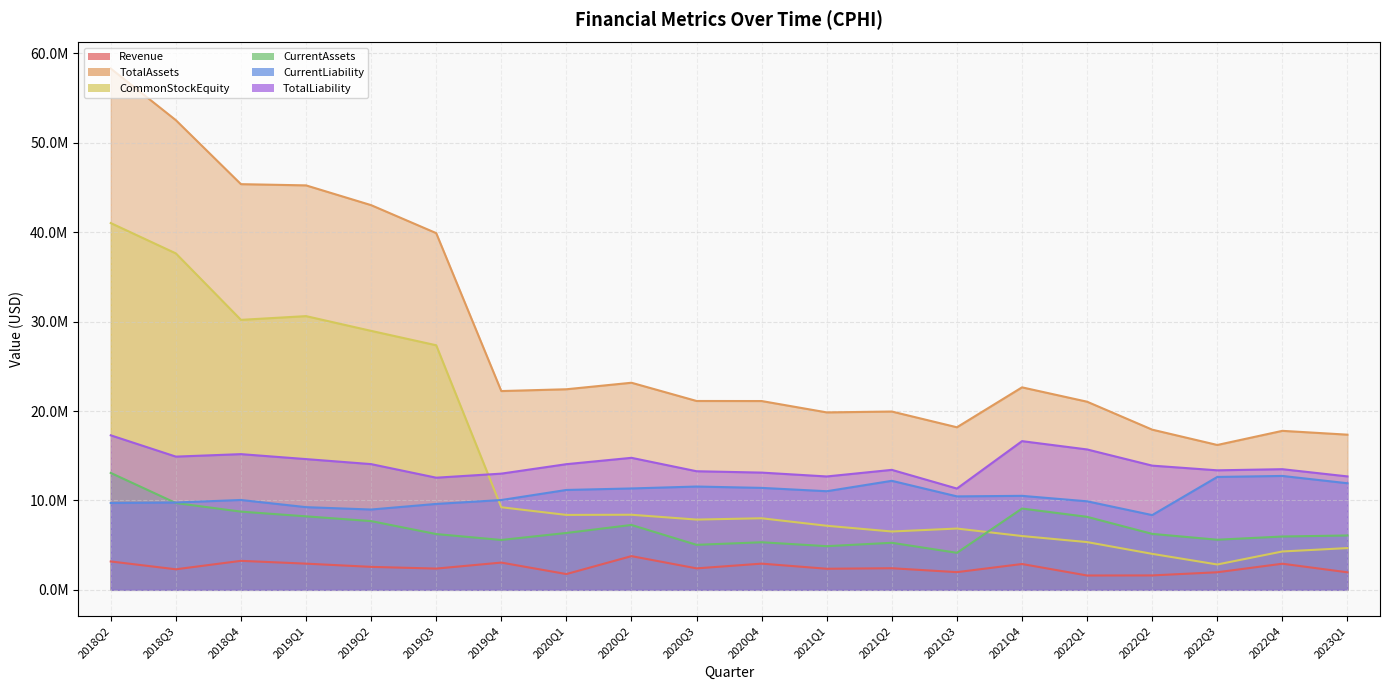

What is the highest value of the TotalLiability series?

17283013